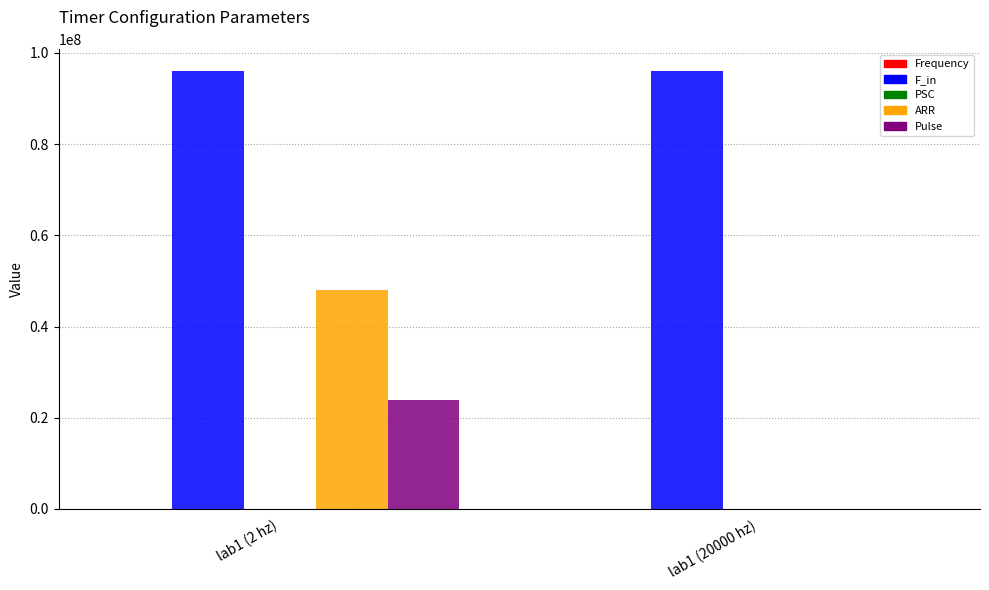

How many distinct data groups are displayed?

4